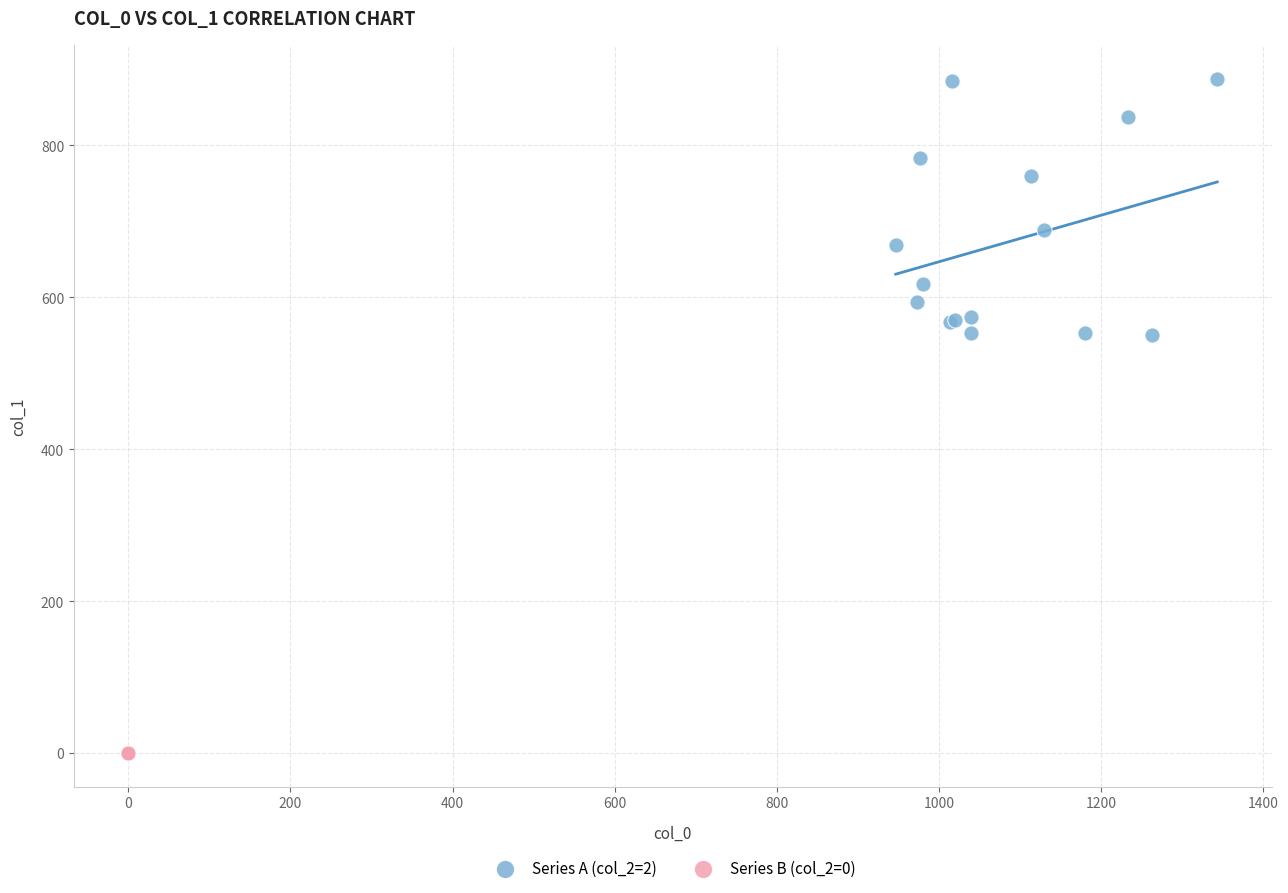

Which series reaches the maximum Y coordinate?

Series A (col_2=2)